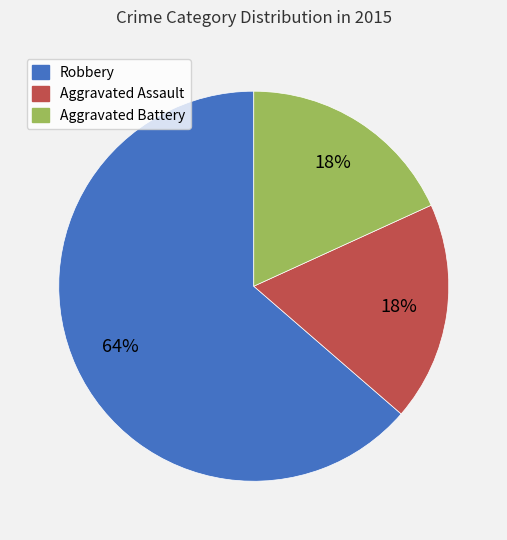

Is it true that Robbery is 72% of the pie?

False